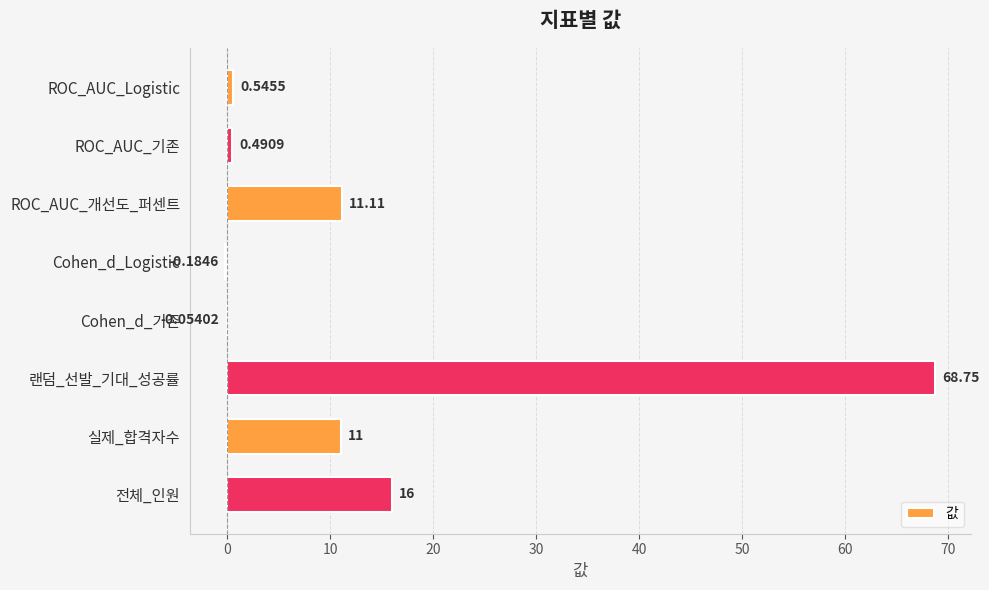

At which category does the chart reach its peak across all series?

랜덤_선발_기대_성공률